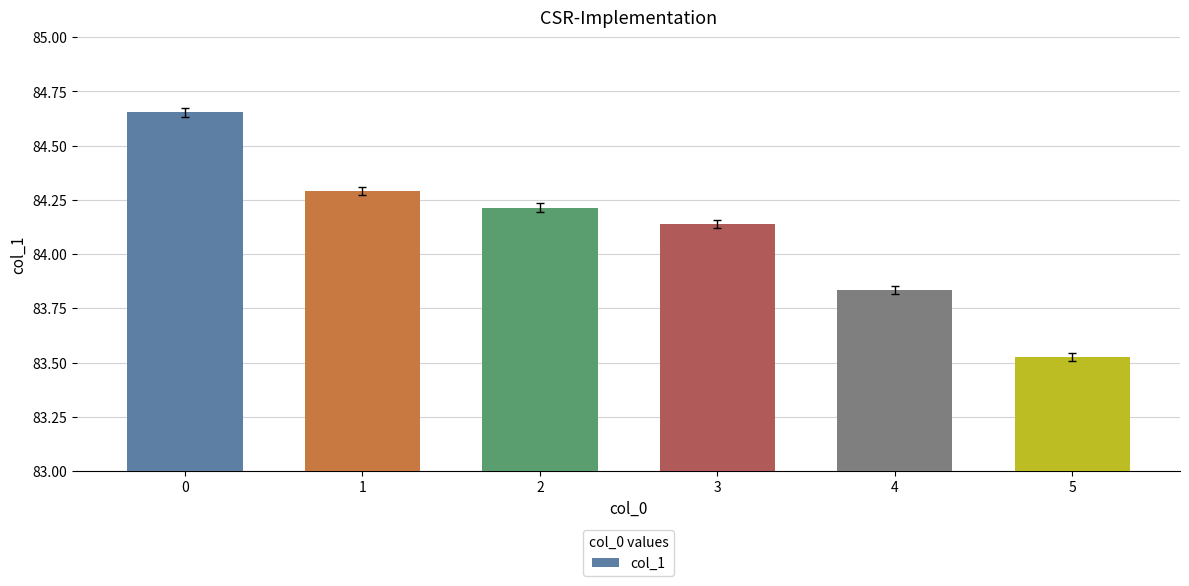

Between 5 and 2, which is larger?

2